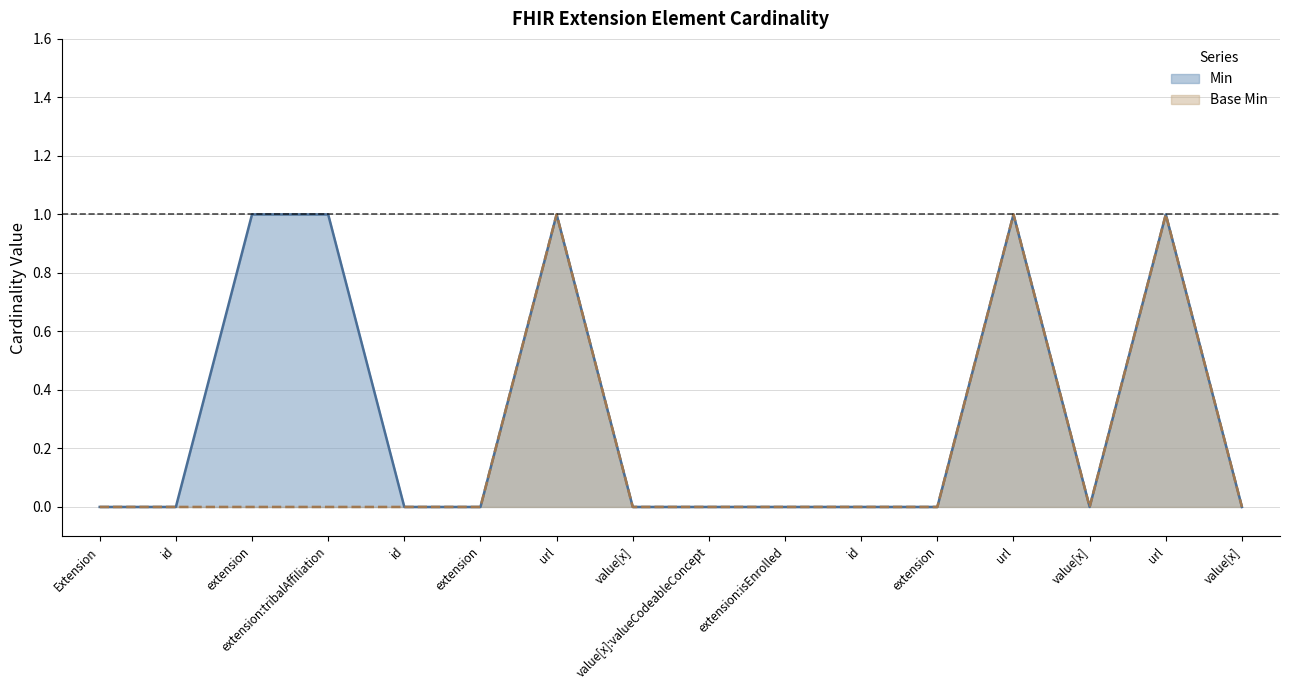

What are all the series names shown in the legend?

Min, Base Min